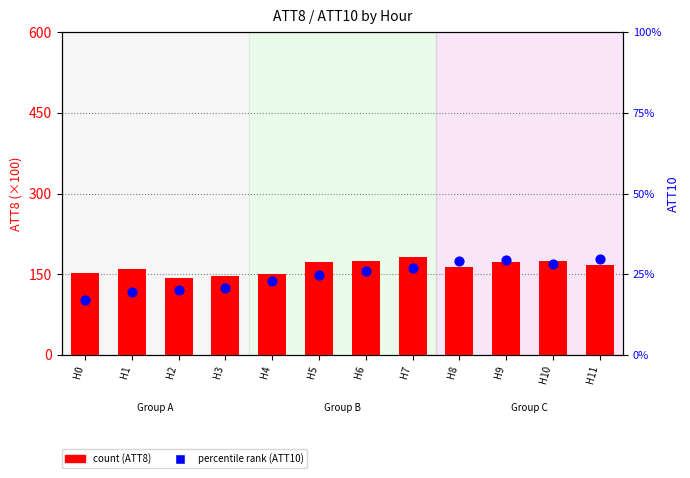

At how many categories does at least one series exceed 130?

12